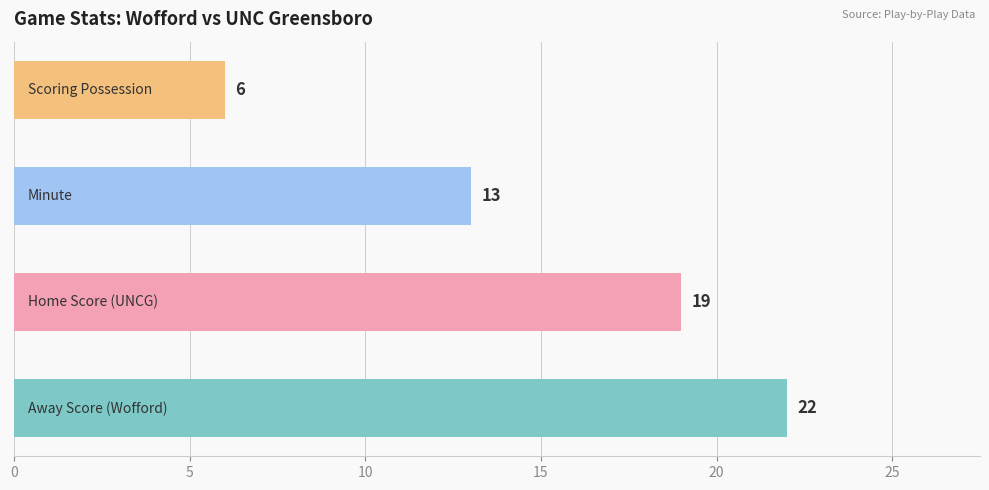

What is the smallest value displayed?

6